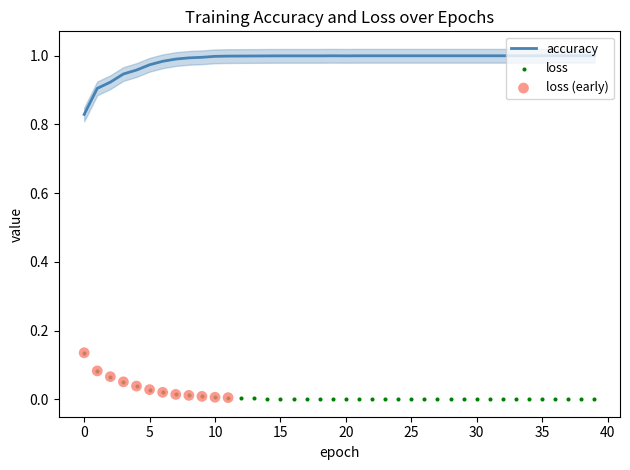

Which series reaches the minimum Y coordinate?

loss